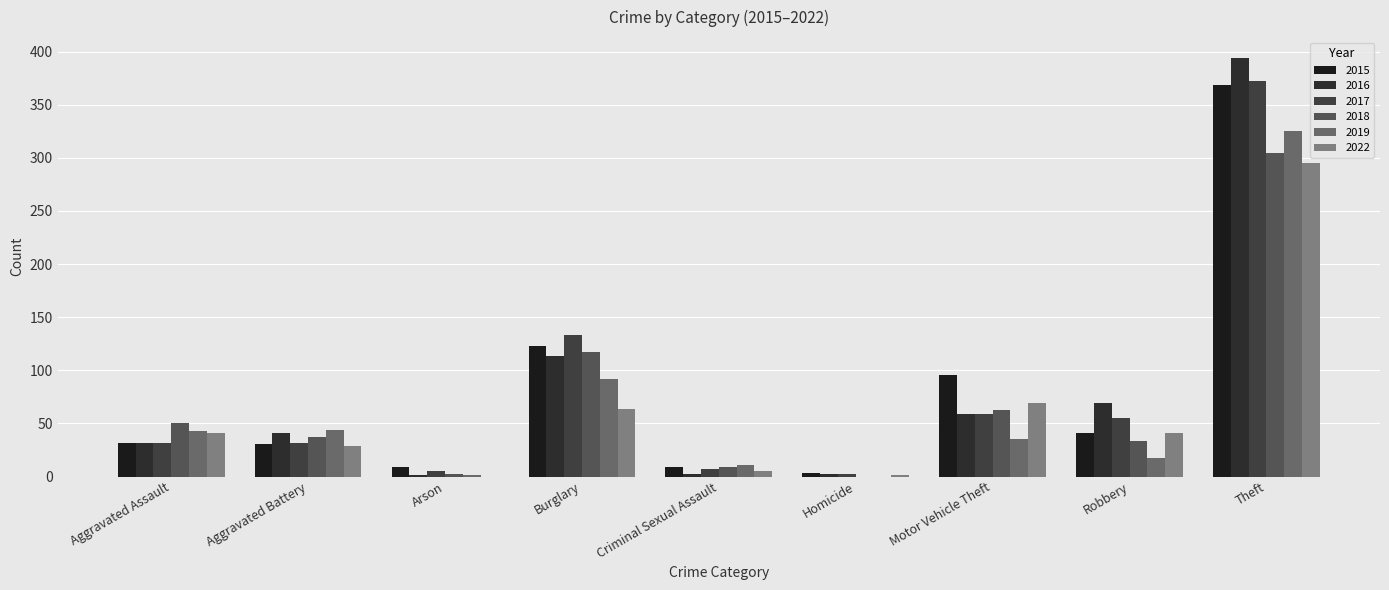

How many series are shown in this chart?

6